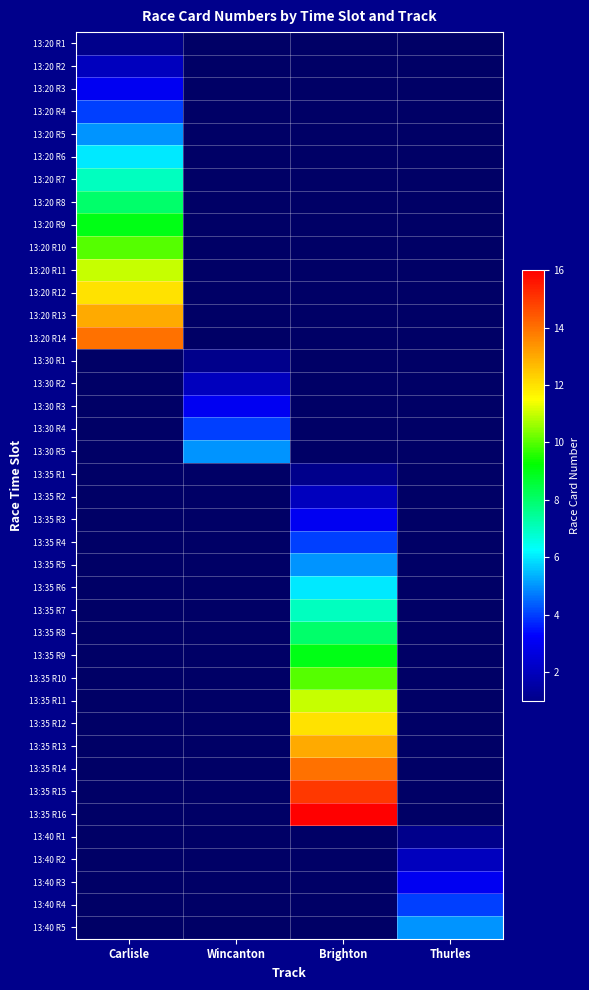

Between Carlisle and Brighton, which is larger?

Brighton